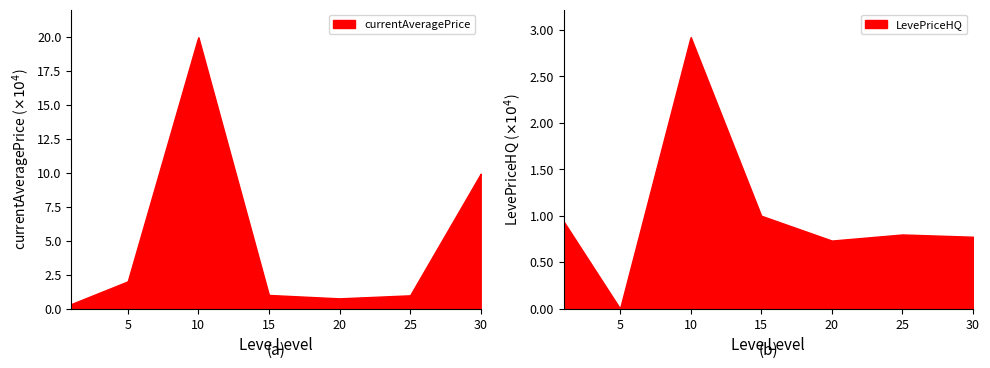

Between which two adjacent categories do LevePriceHQ and currentAveragePrice first intersect?

1 and 5